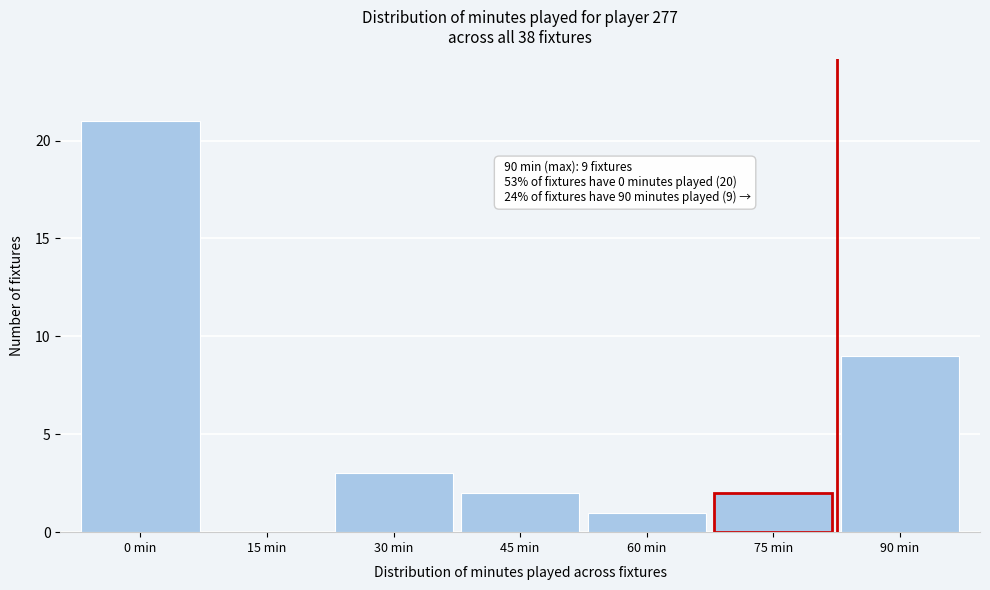

Reading left to right, what are all the values shown in this chart?

0 min=21	15 min=0	30 min=3	45 min=2	60 min=1	75 min=2	90 min=9